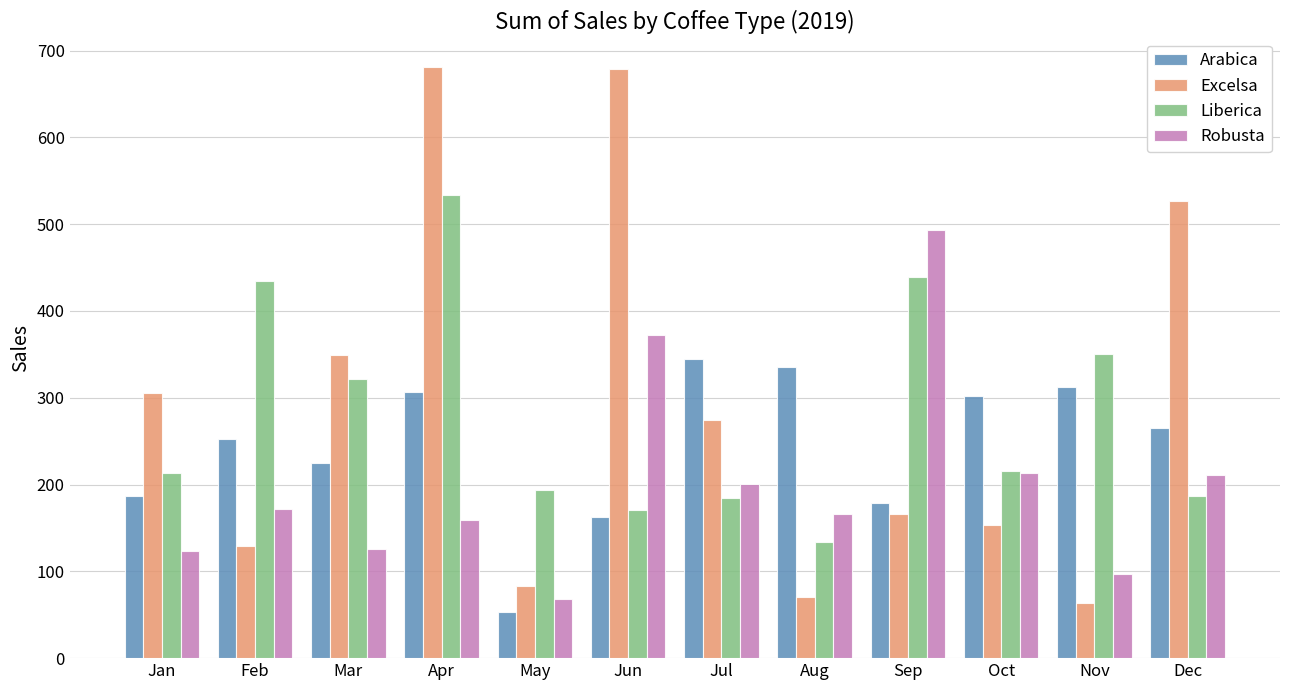

What is the difference between the maximum and second lowest values in the Liberica series?

362.7